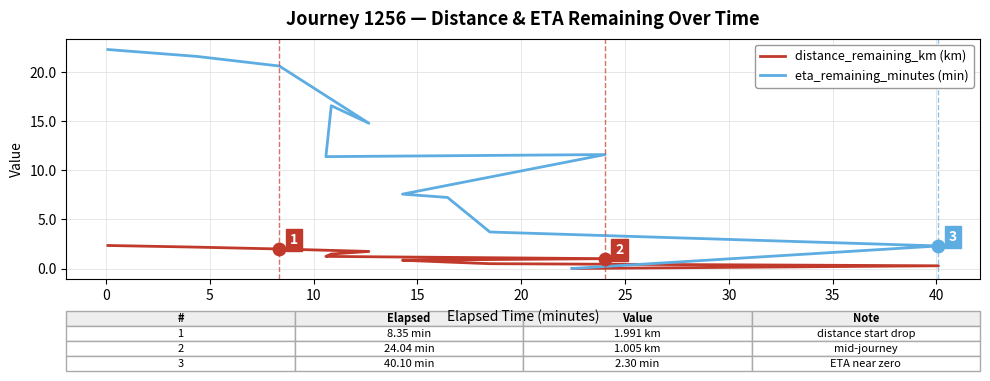

At how many categories does at least one series exceed 6?

9